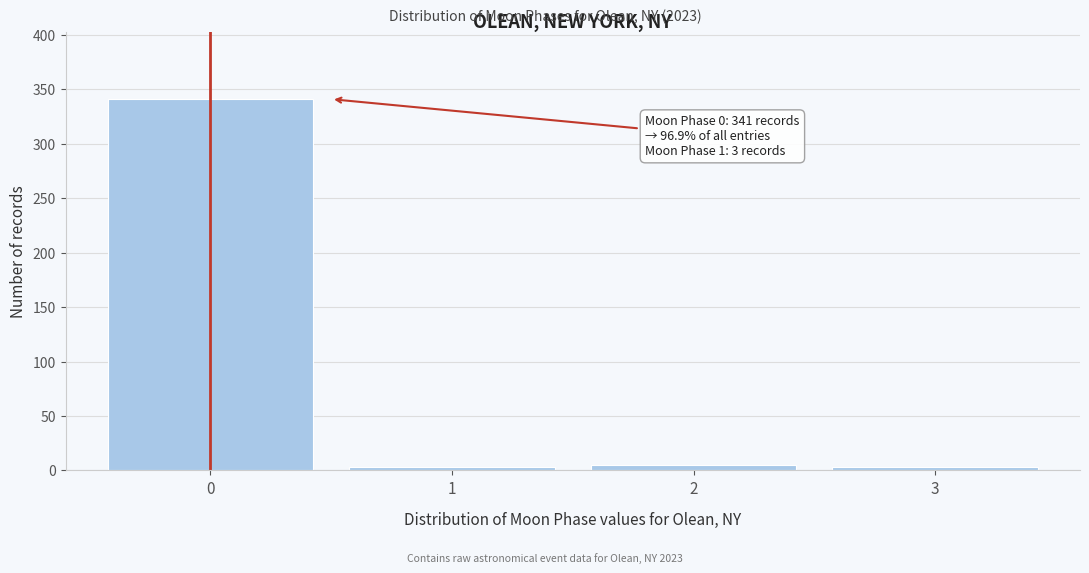

Reading left to right, what are all the values shown in this chart?

341	3	5	3